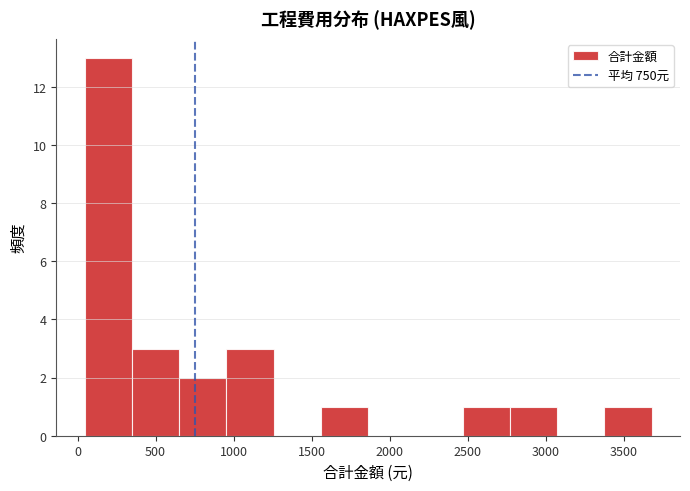

Reading left to right, transcribe this chart: for each bar, give the range it covers on the x-axis and its height. Neither the bar edges nor the heights are printed on the chart, so give them approximately, as read against the axes.

50 to 350: 13
350 to 650: 3
650 to 950: 2
950 to 1250: 3
1250 to 1550: 0
1550 to 1850: 1
1850 to 2150: 0
2150 to 2450: 0
2450 to 2750: 1
2750 to 3050: 1
3050 to 3400: 0
3400 to 3700: 1